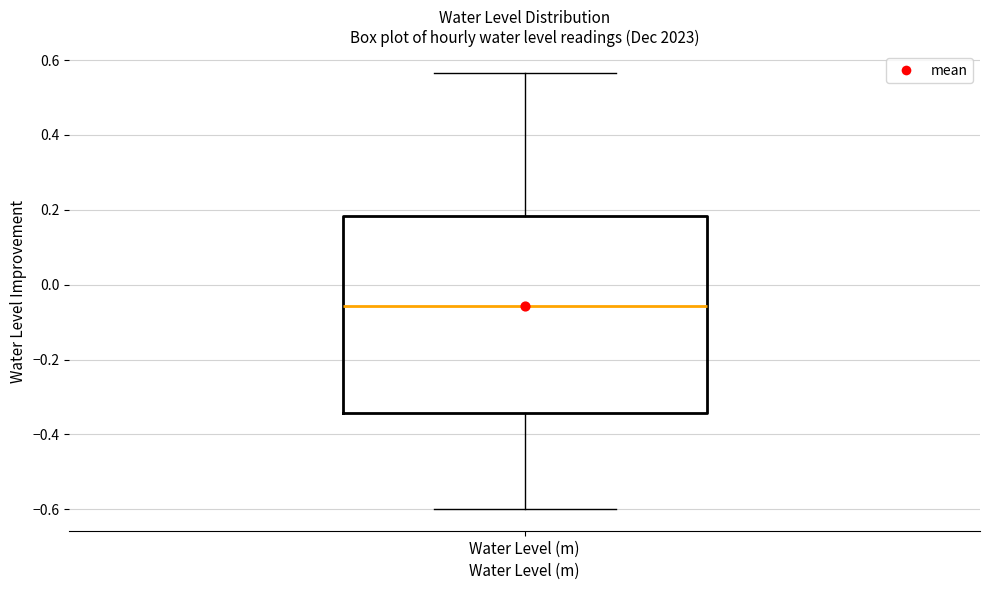

Where does the lower whisker of the box for Water Level (m) end on the y-axis? The values are not printed on the chart, so give them approximately, as read against the axis.

-0.60